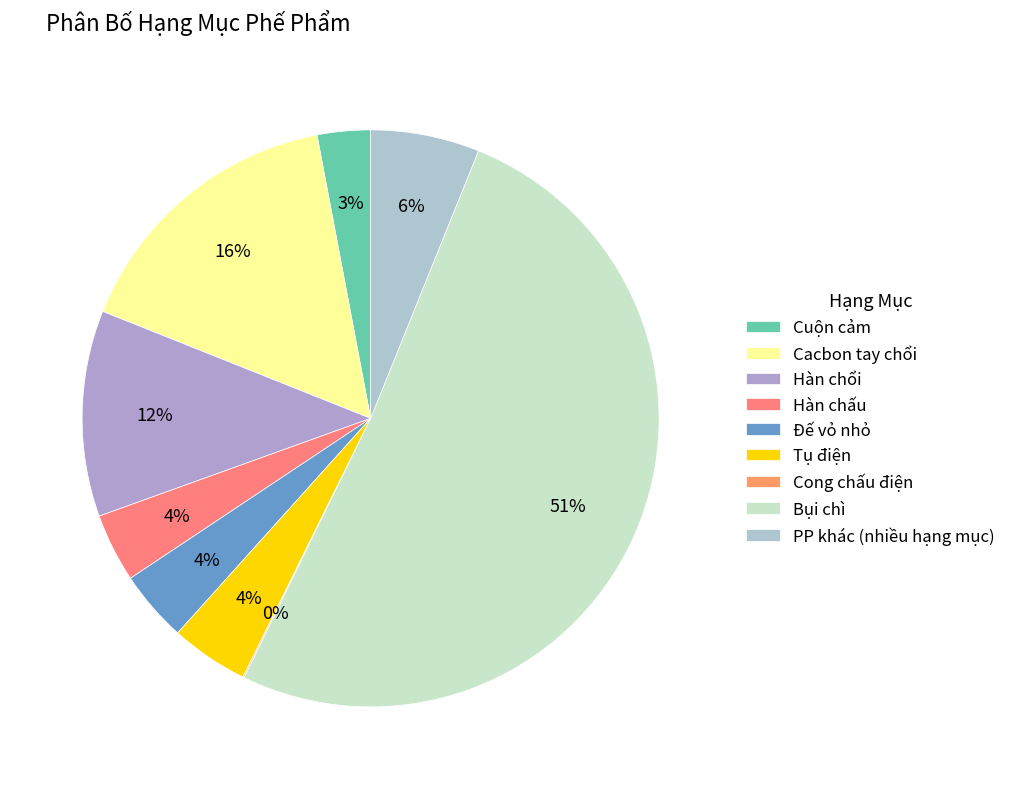

What is the smallest slice in the pie chart?

Cong chấu điện